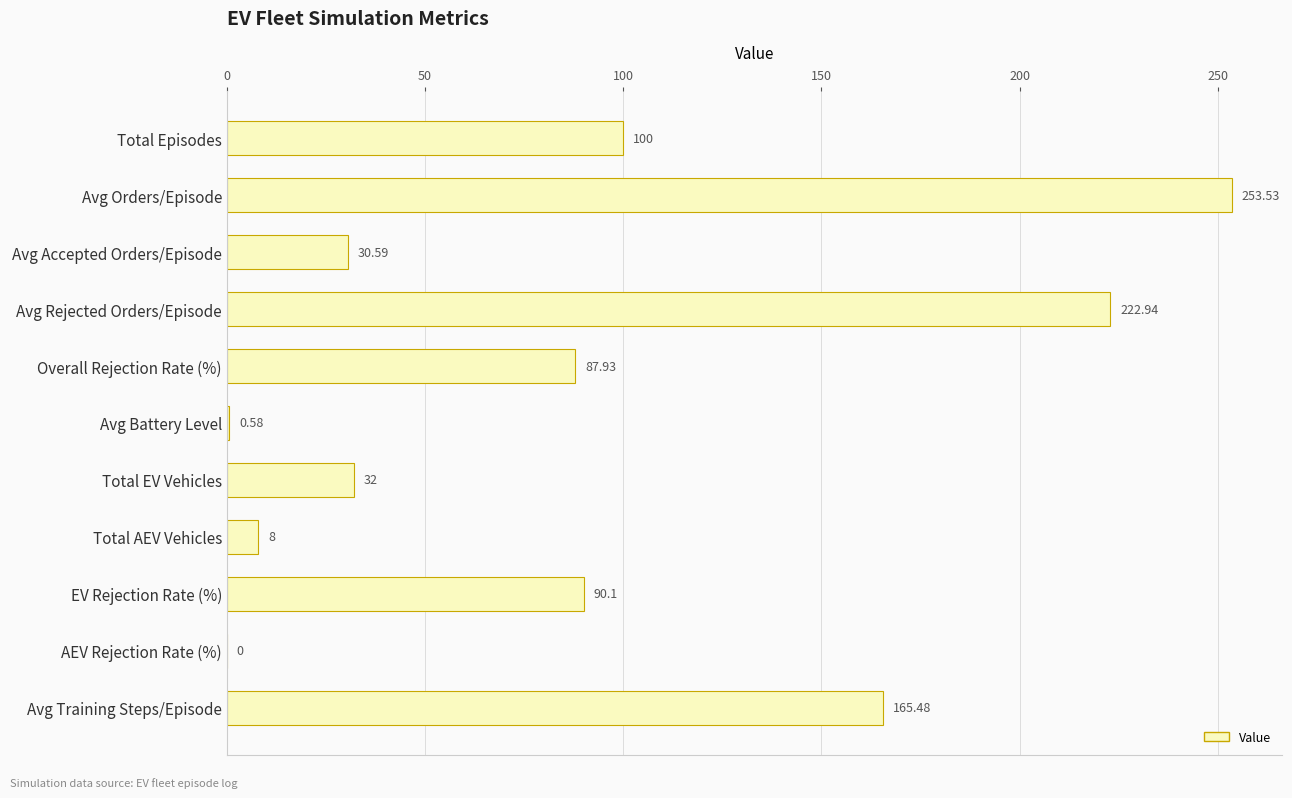

What is the ratio of the value at Avg Rejected Orders/Episode to the value at EV Rejection Rate (%)?

2.5